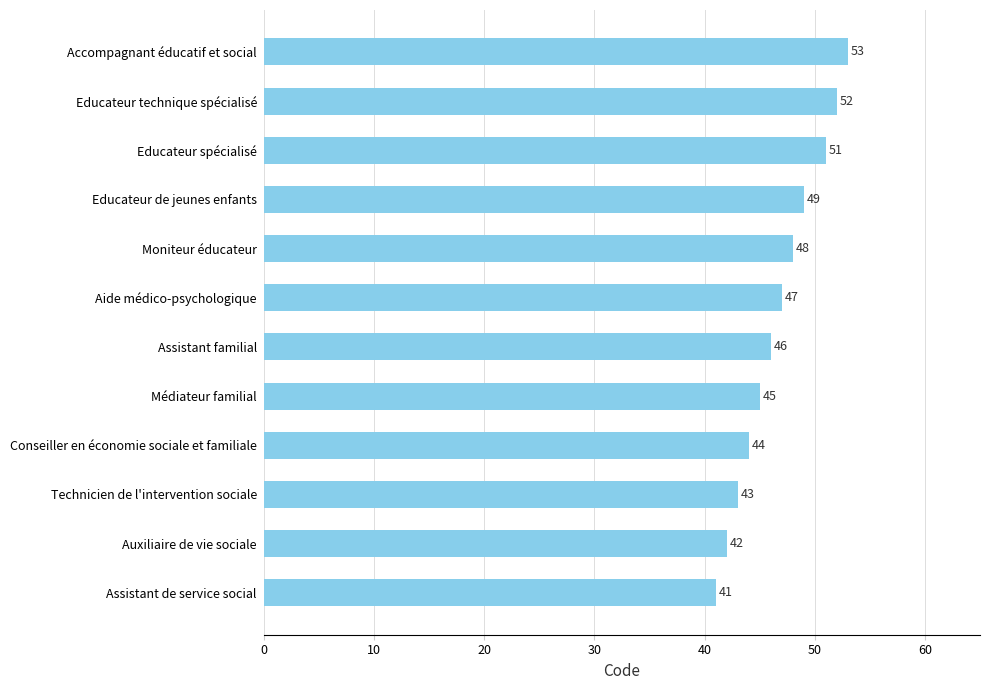

What is the greatest value displayed?

53